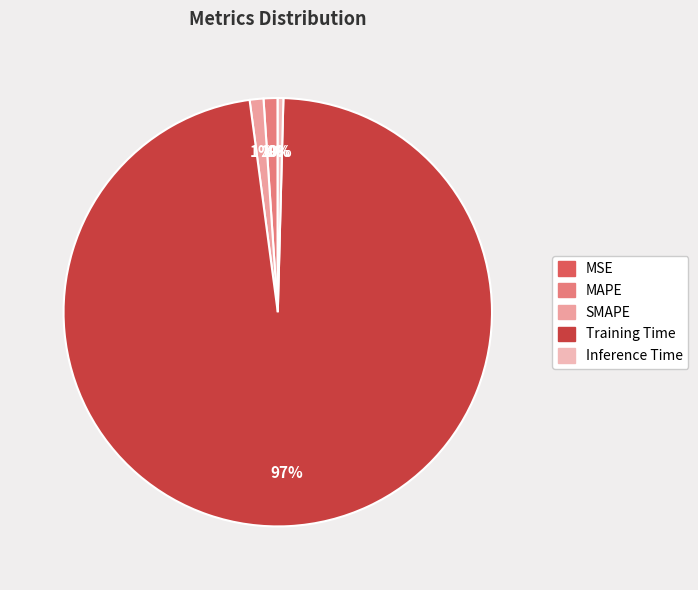

How many slices are in this pie chart?

5